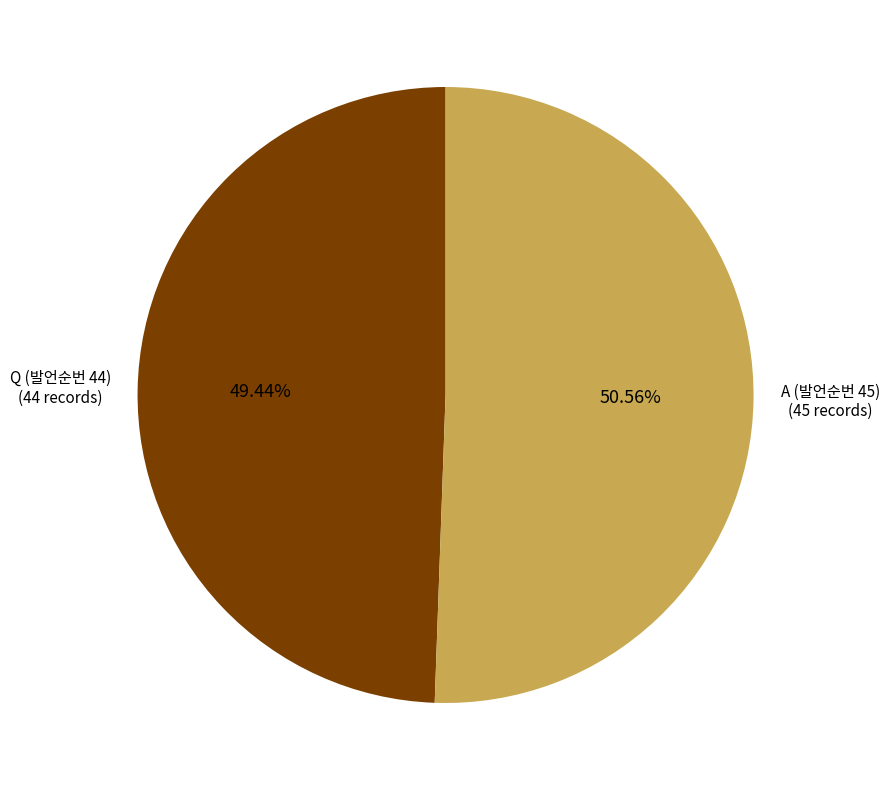

Which slice represents more than half of the pie?

A (발언순번 45)